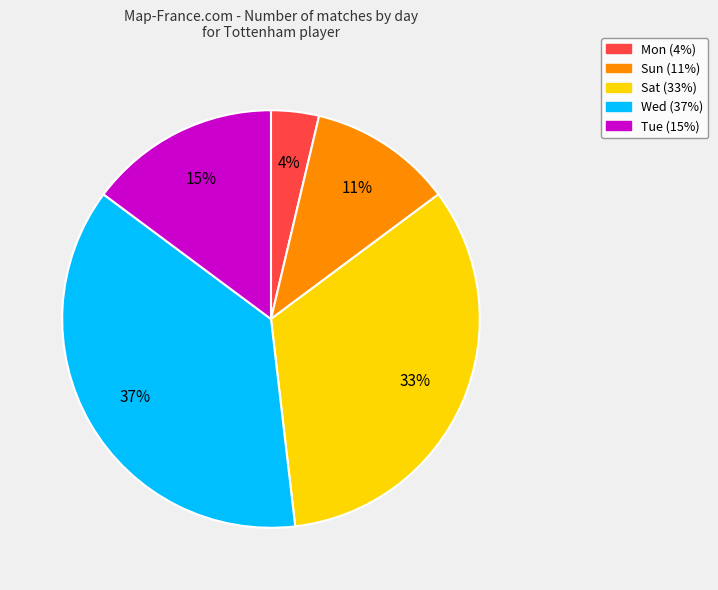

Which category has the smallest portion of the pie?

Mon